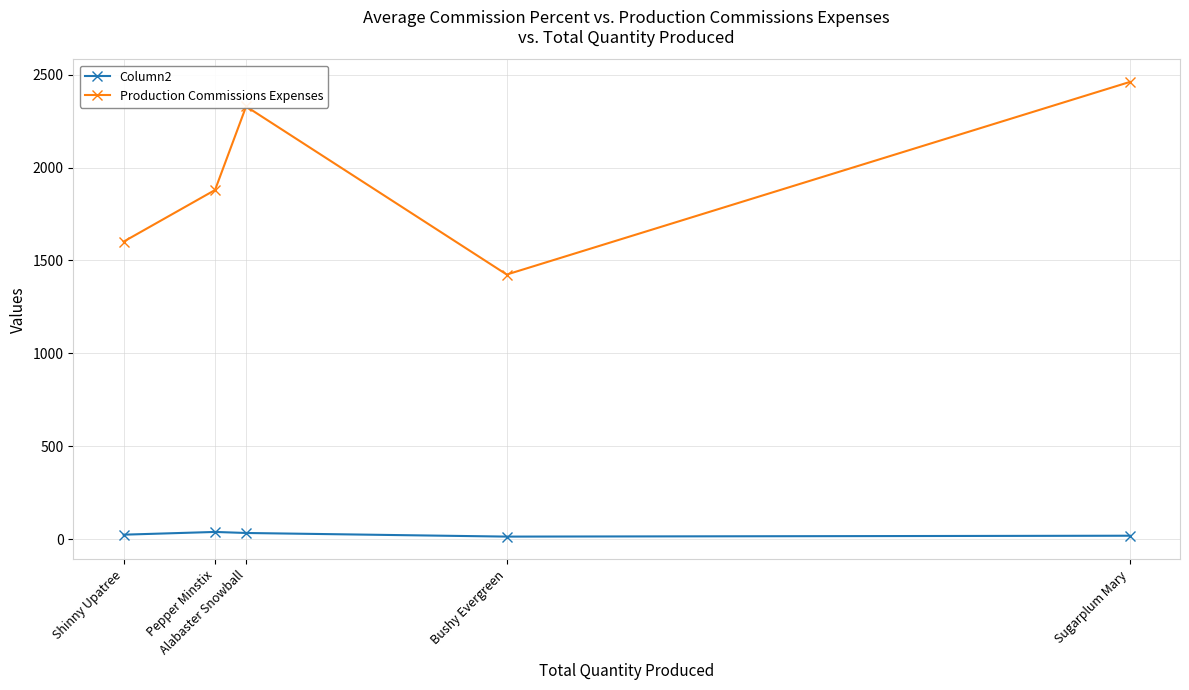

Which series has the largest range (max minus min)?

Production Commissions Expenses